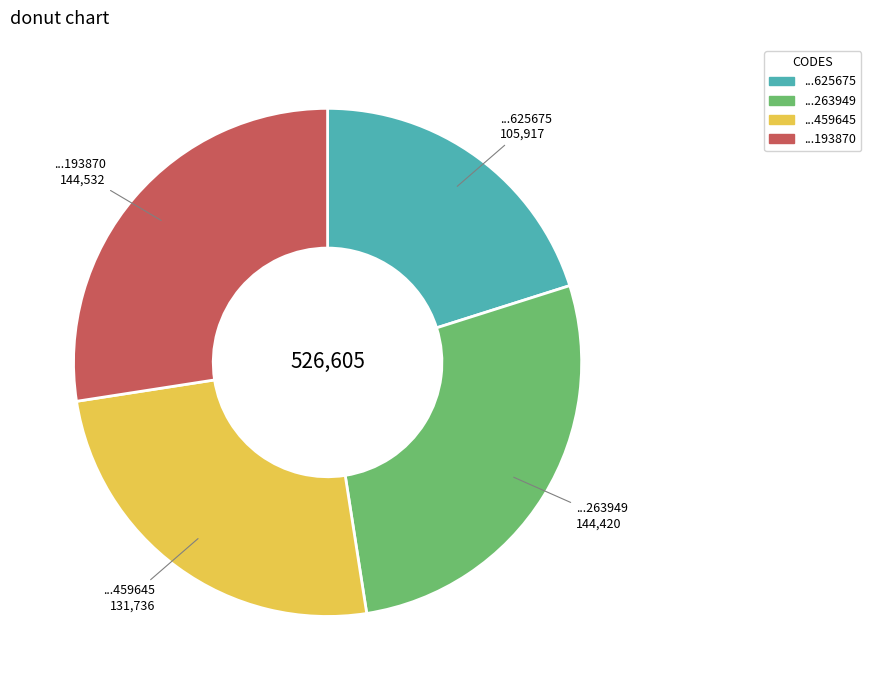

Does any single category account for the majority?

No